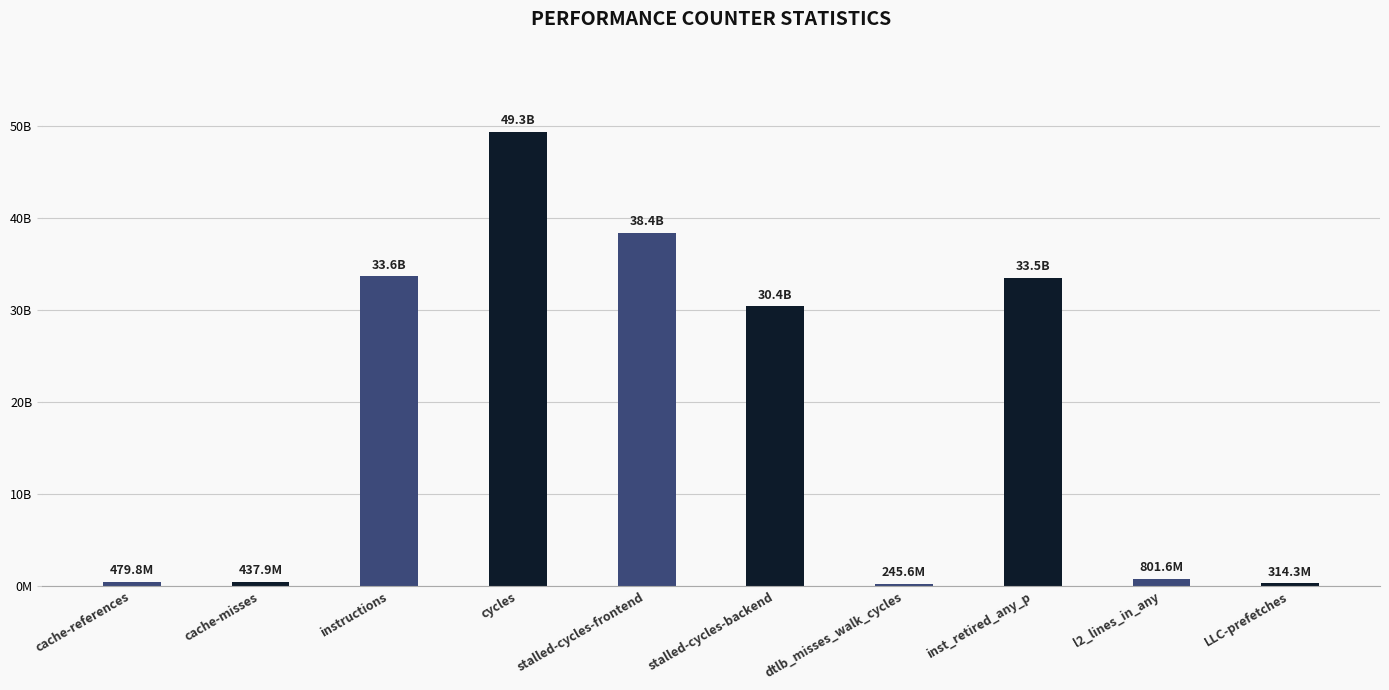

What is the difference between the second highest and second lowest values?

38036911632